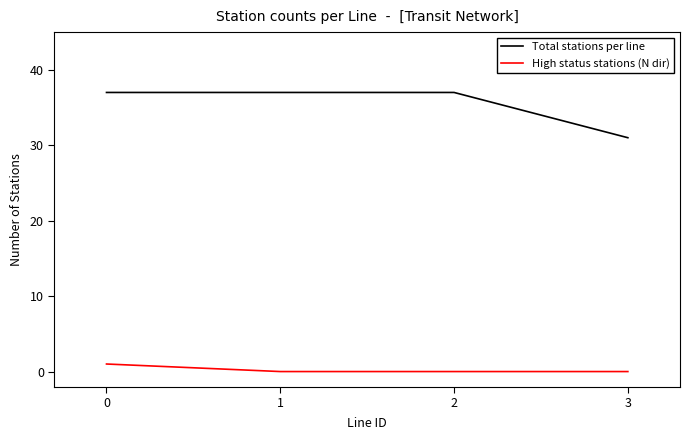

How many Total stations per line values are between 37 and 38?

3